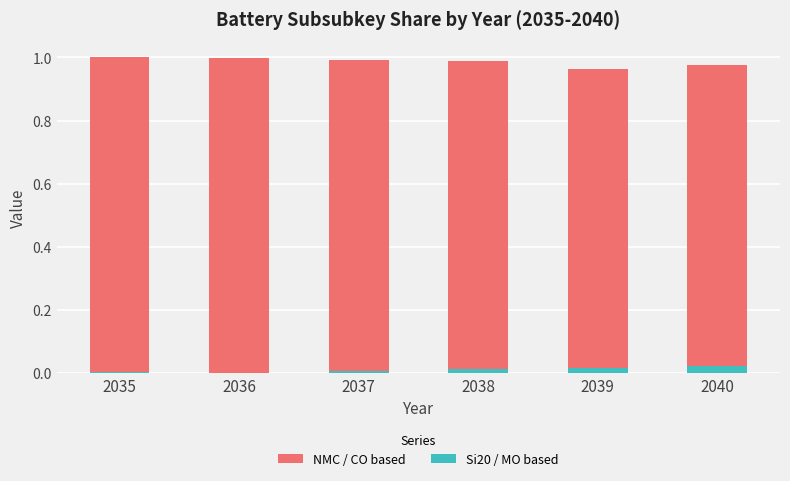

Count the number of data series in this chart.

2